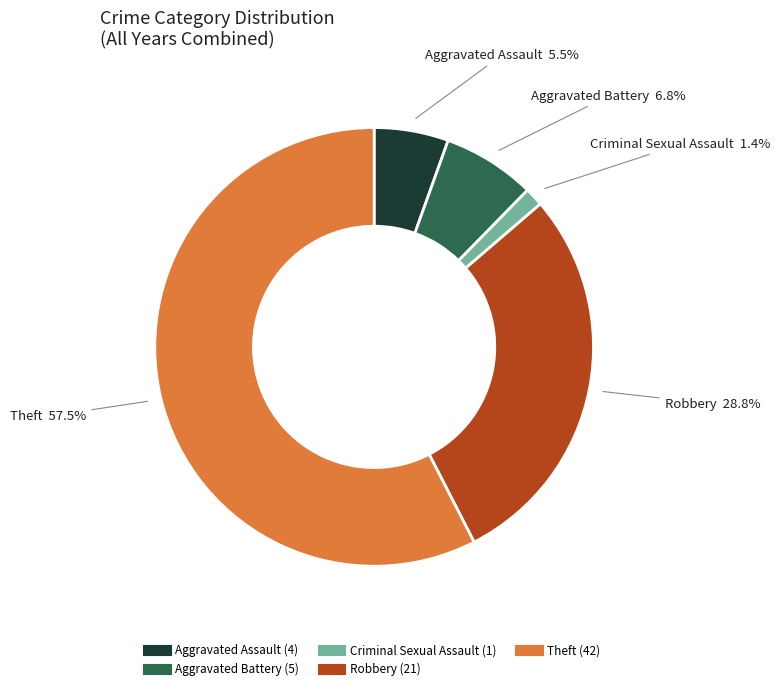

Does any single category account for the majority?

Yes